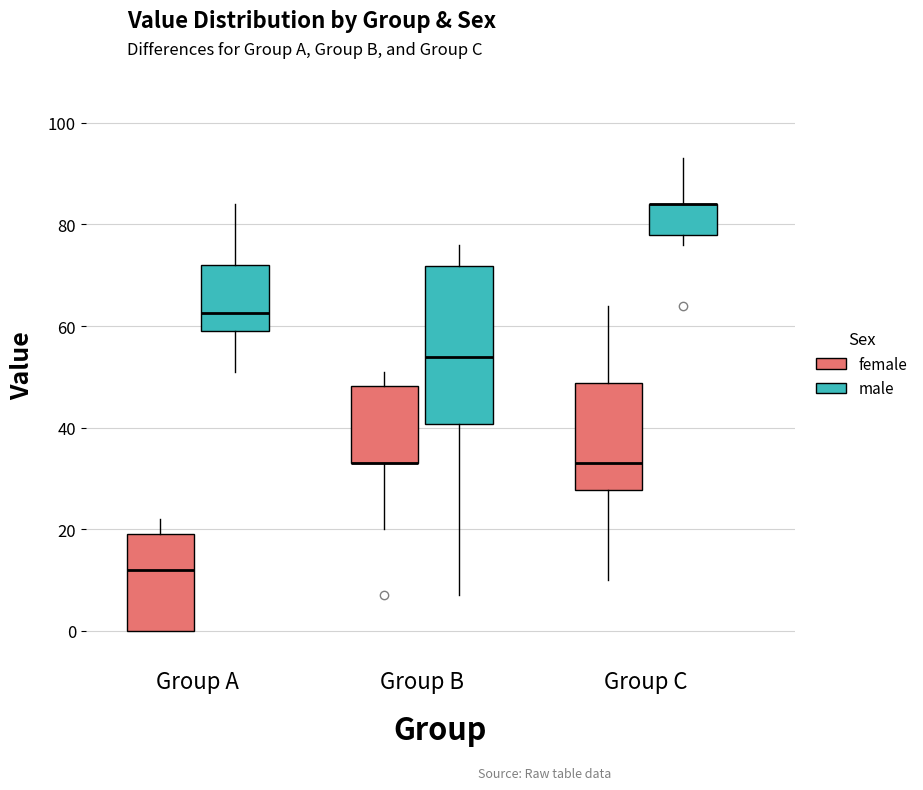

Reading left to right, read every box against the y-axis: the position of its median line, the range the box covers, and the ends of its whiskers. The values are not printed on the chart, so give them approximately, as read against the axis.

Group A (female): median 12, box 0 to 20, whiskers 0 to 22
Group A (male): median 62, box 60 to 72, whiskers 52 to 84
Group B (female): median 34 (drawn on the box's lower edge), box 34 to 48, whiskers 20 to 52
Group B (male): median 54, box 40 to 72, whiskers 8 to 76
Group C (female): median 34, box 28 to 48, whiskers 10 to 64
Group C (male): median 84 (drawn on the box's upper edge), box 78 to 84, whiskers 76 to 94